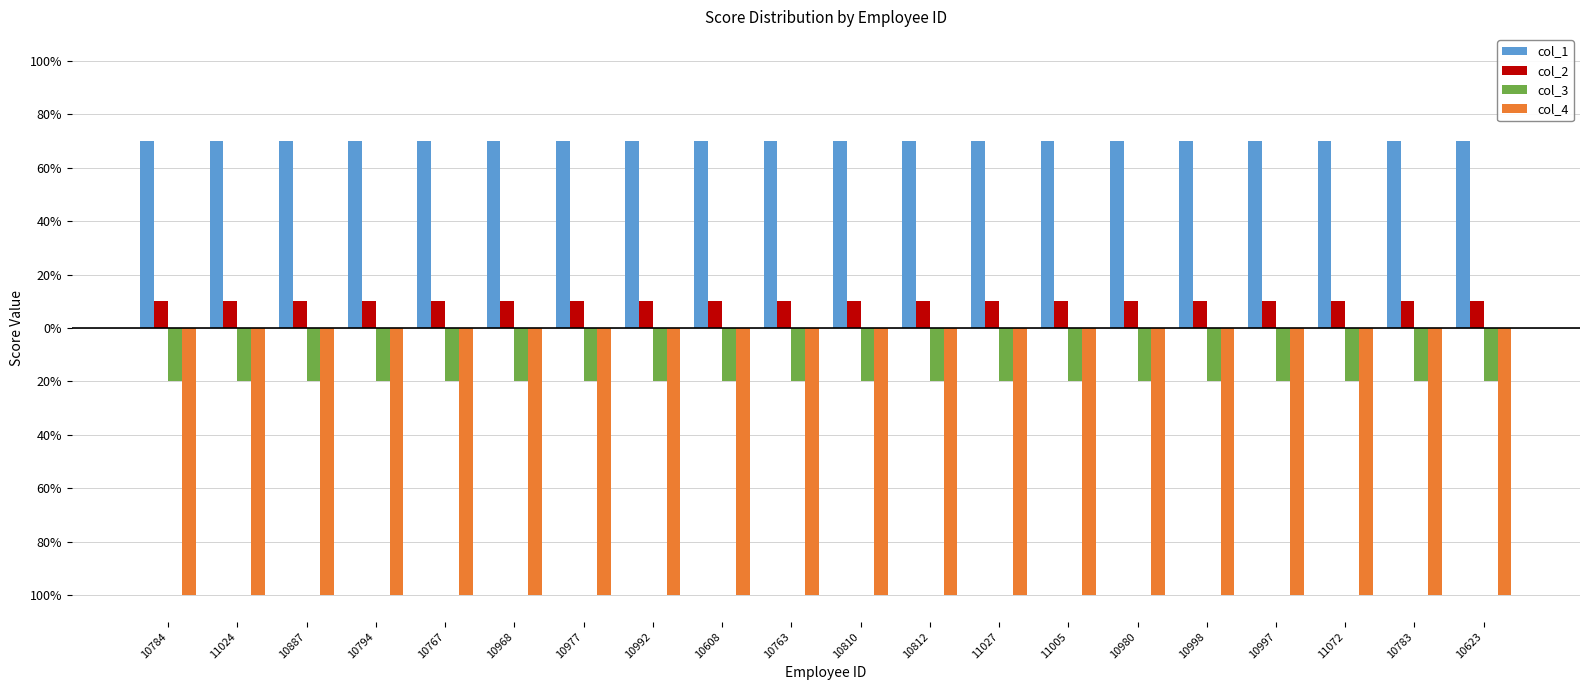

Where is col_1 nearest to the value 70?

10784